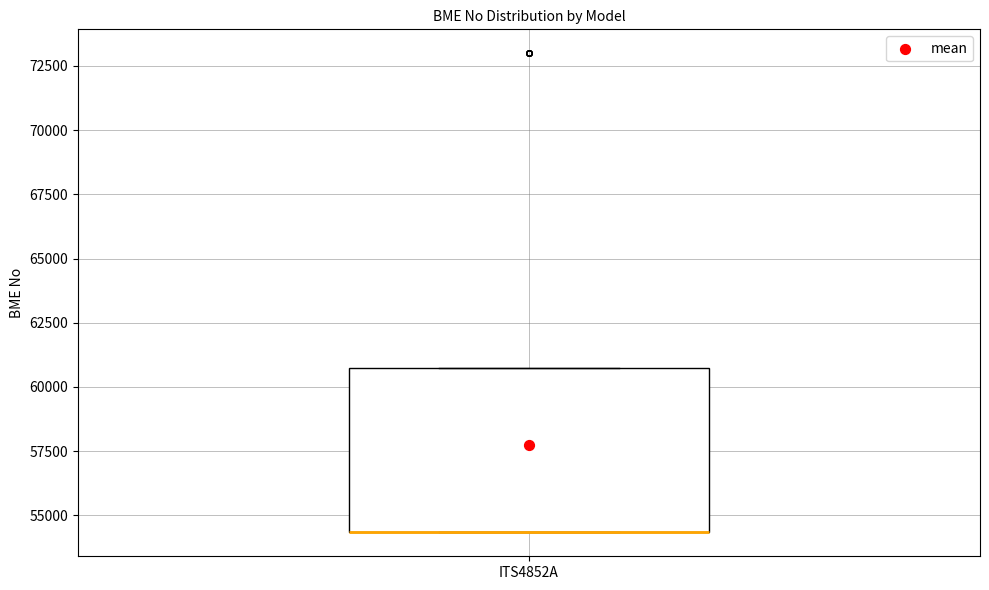

Where is the upper edge of the box for ITS4852A on the y-axis? The values are not printed on the chart, so give them approximately, as read against the axis.

60500